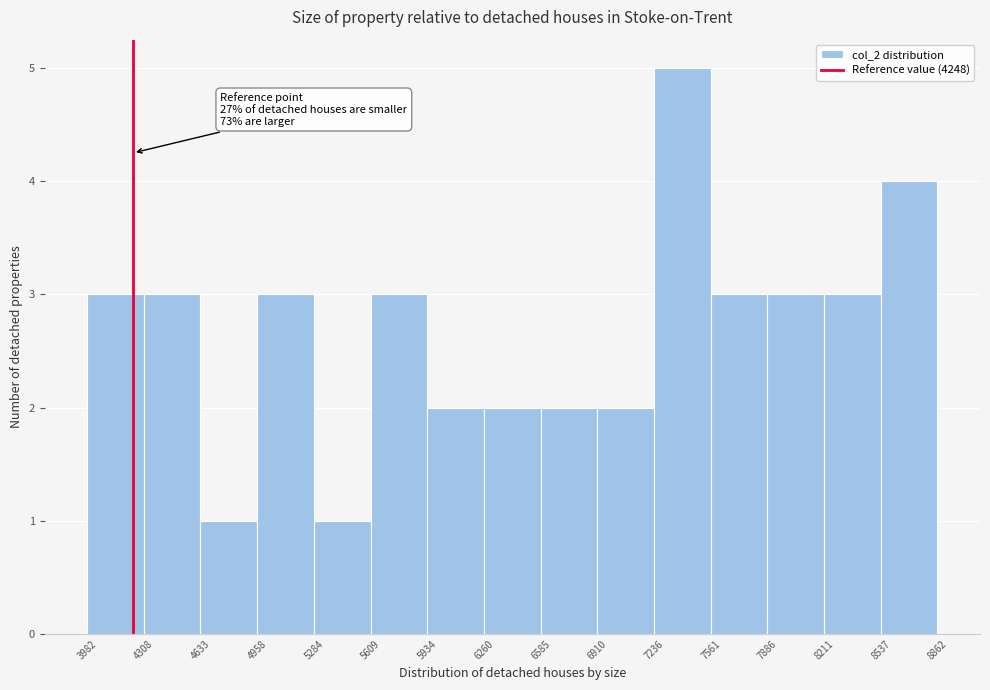

Which range on the x-axis has the tallest bar?

7236 to 7561